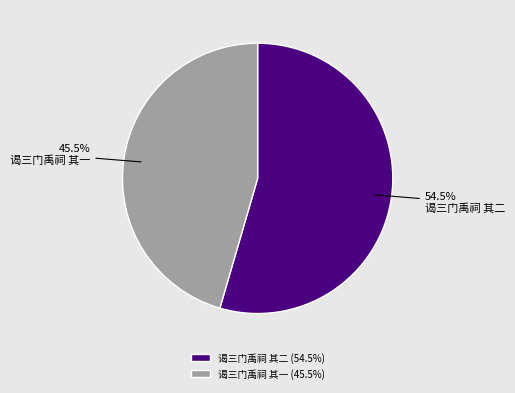

Between 谒三门禹祠 其二 and 谒三门禹祠 其一, which is larger?

谒三门禹祠 其二